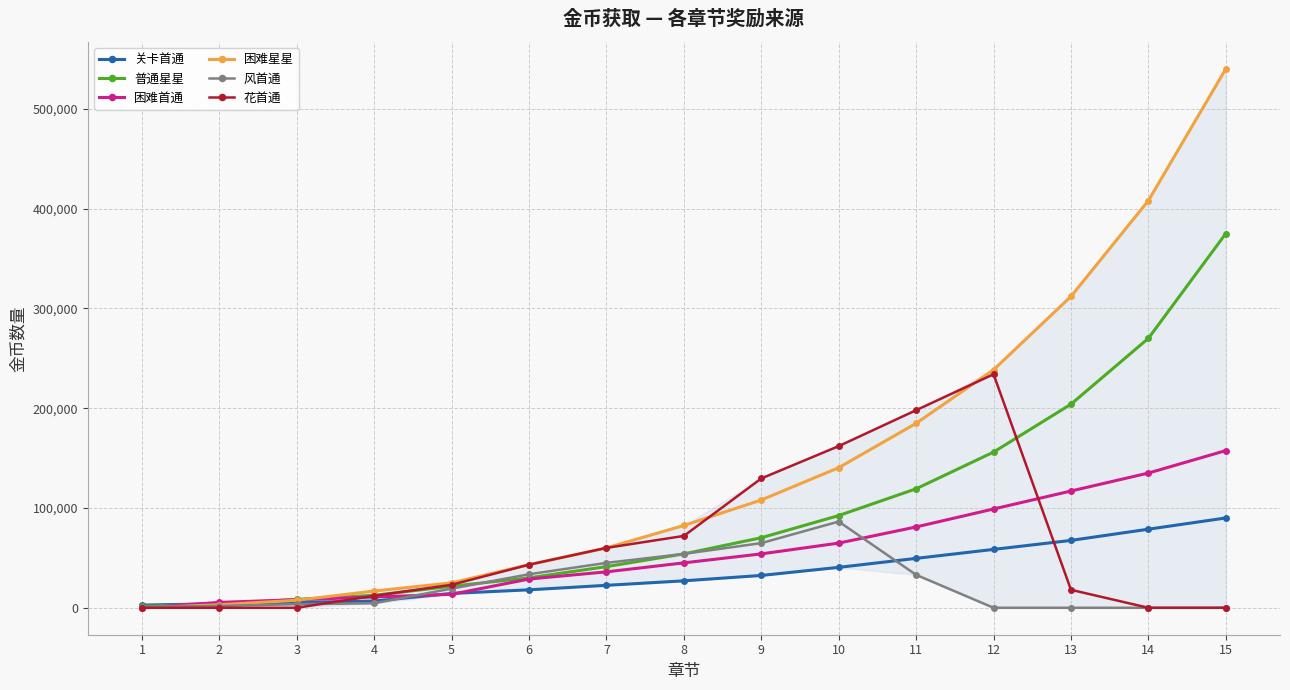

What is the difference between the 风首通 values at 1 and 7?

43800